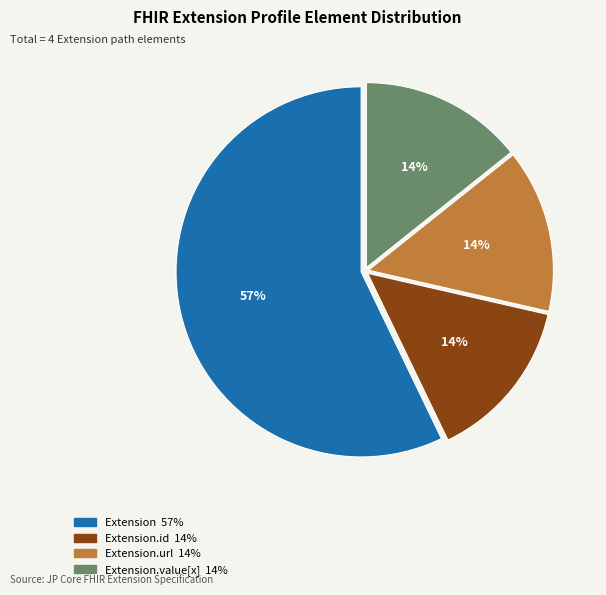

To the nearest percent, what is the average slice percentage?

25%